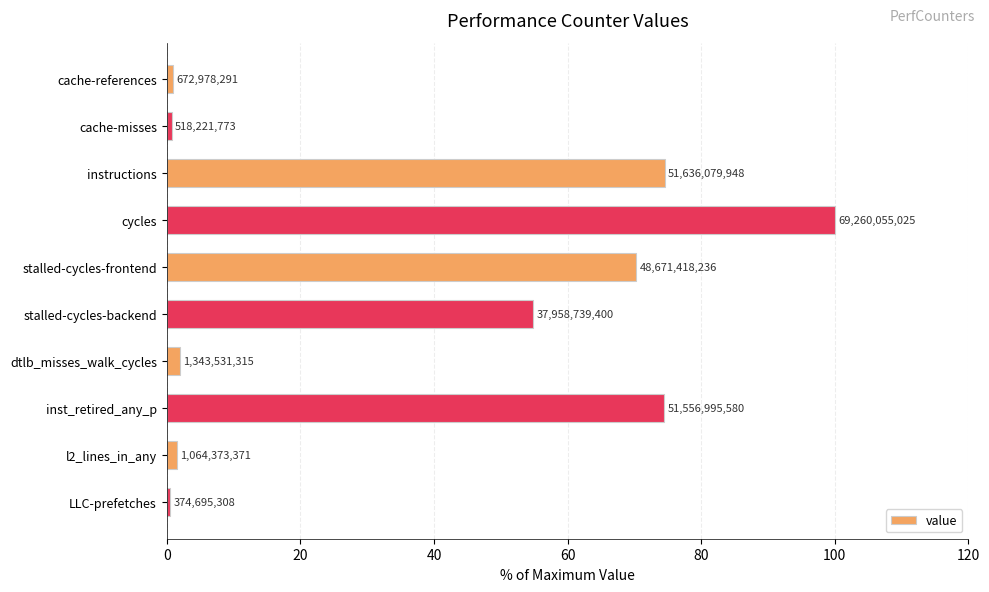

How many bars are there in total?

10